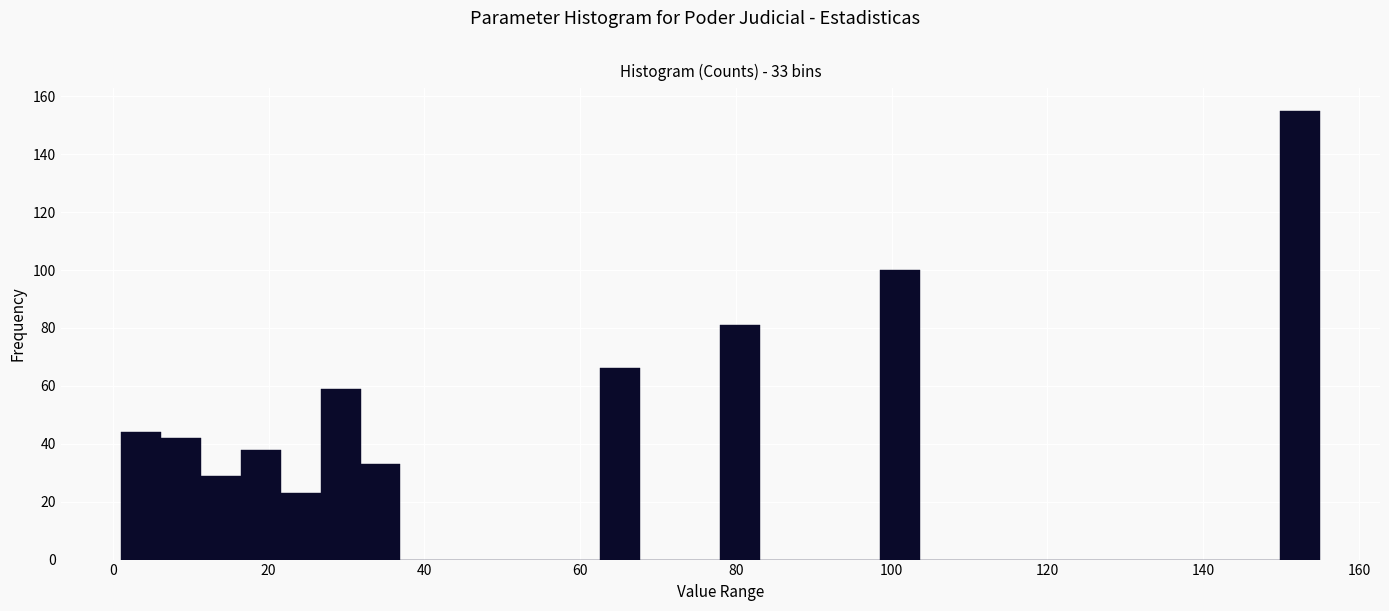

Read against the x-axis, roughly where is the centre of the tallest bar?

152